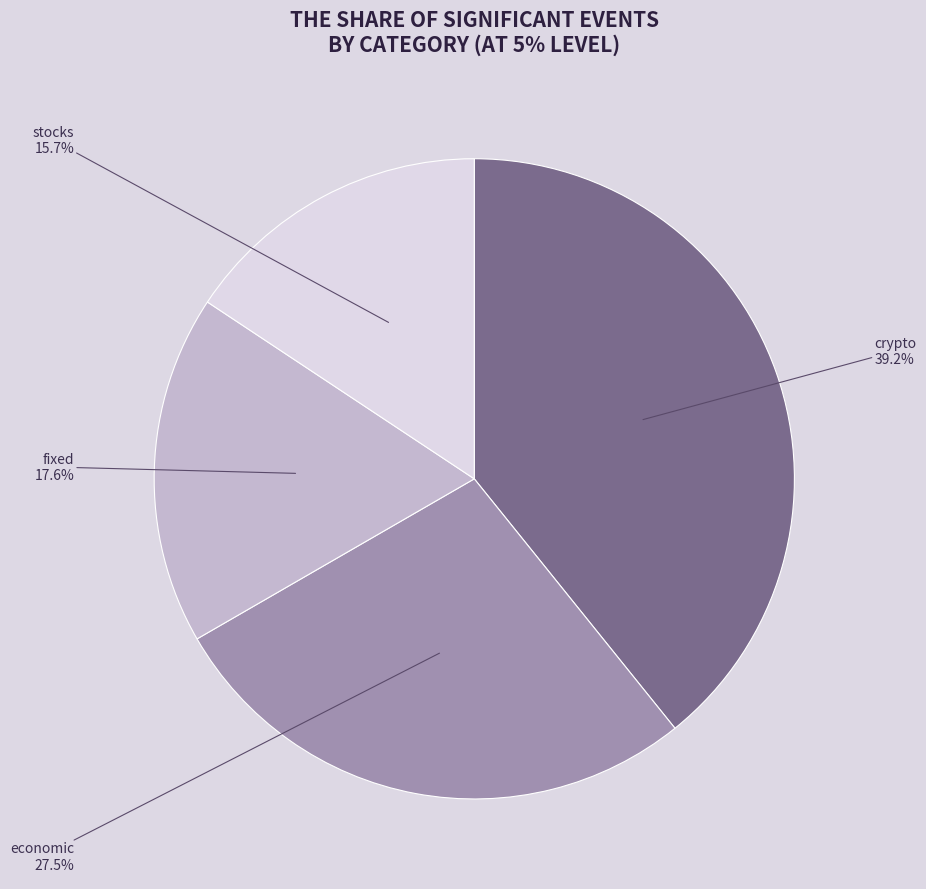

To the nearest percent, what percentage of the pie is stocks?

16%